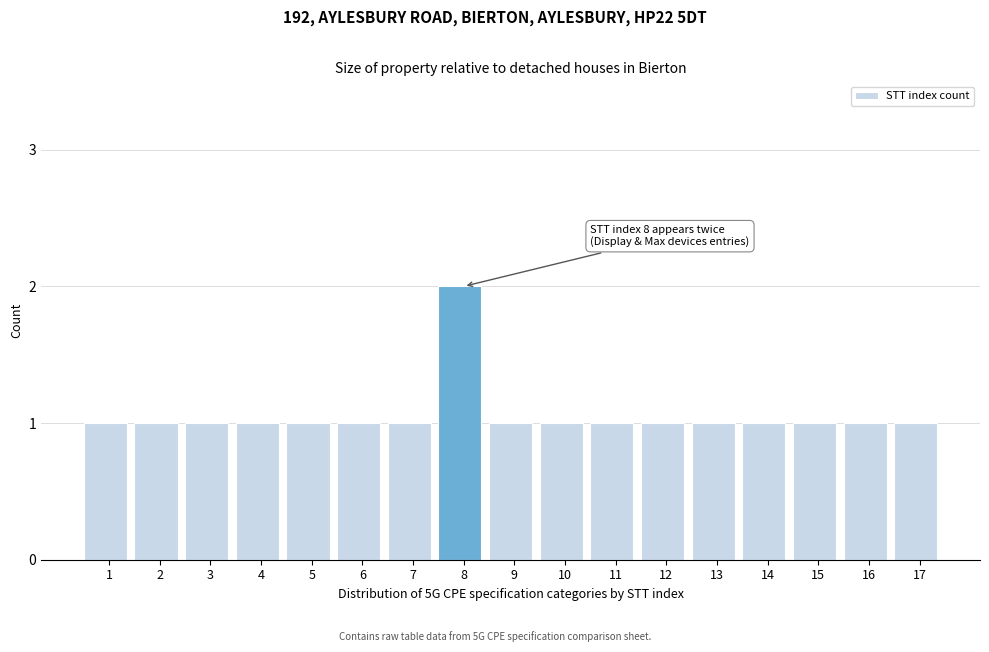

Reading left to right, what are all the values shown in this chart?

1	1	1	1	1	1	1	2	1	1	1	1	1	1	1	1	1